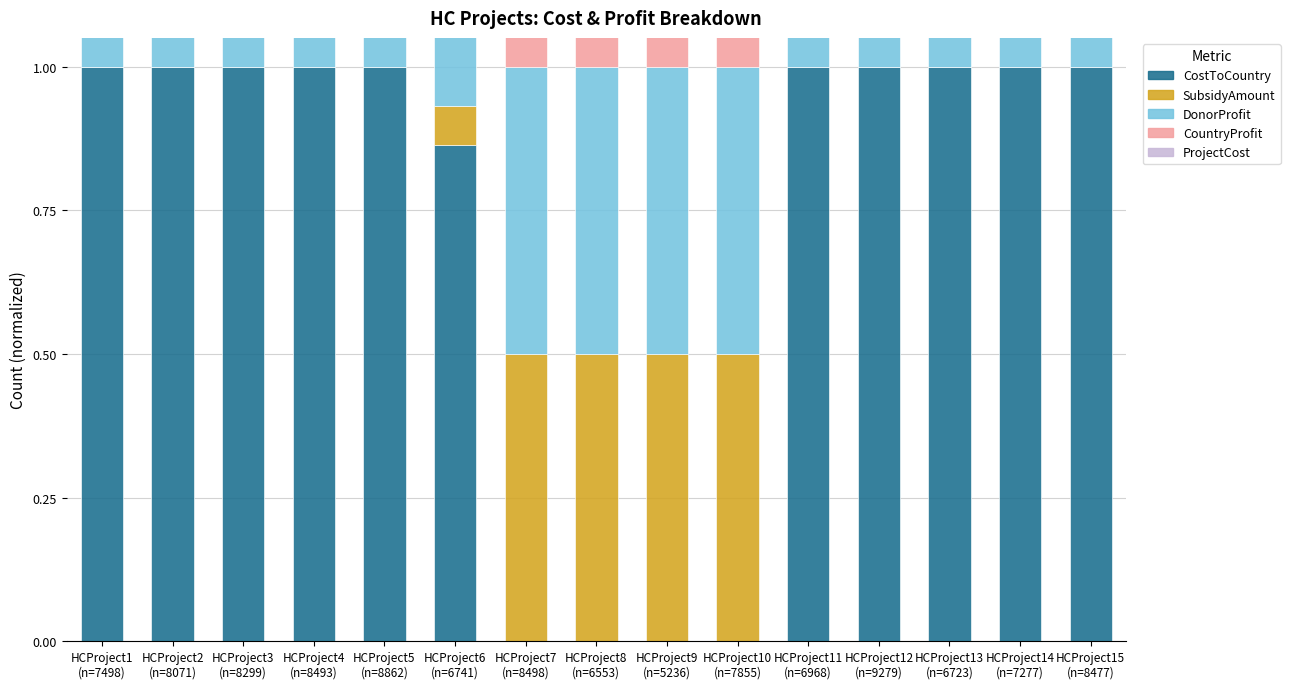

What is the average value of the ProjectCost series?

0.9